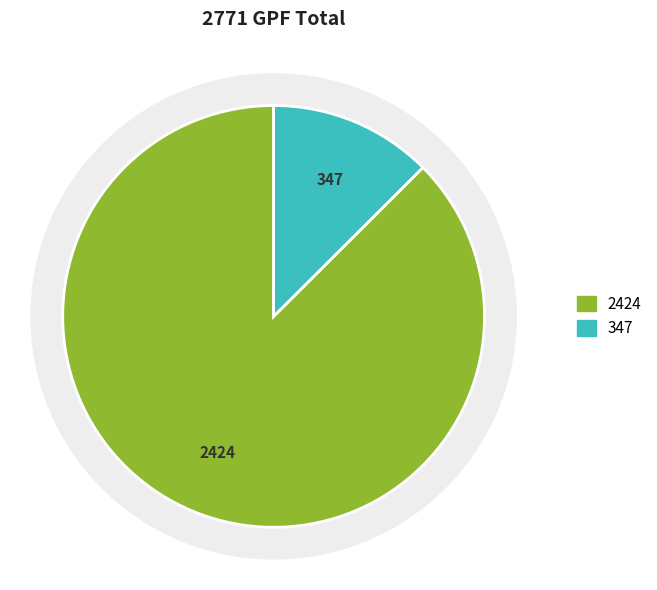

Does SAYANTA BANERJEE (SR. AUDITOR) represent more than half of the total?

No